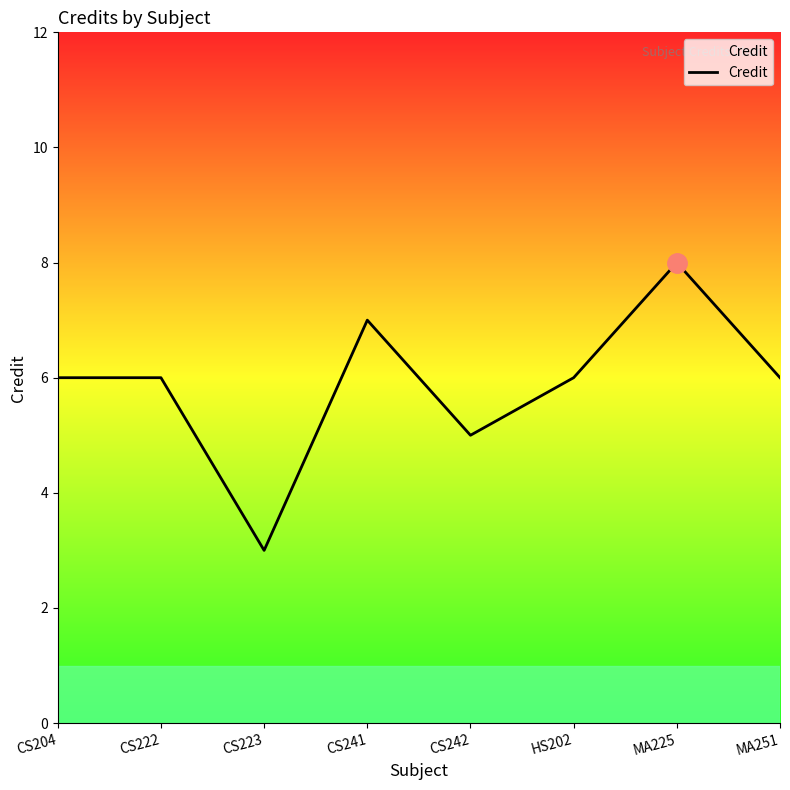

Approximately how many times larger is the value at MA251 compared to HS202?

1.0